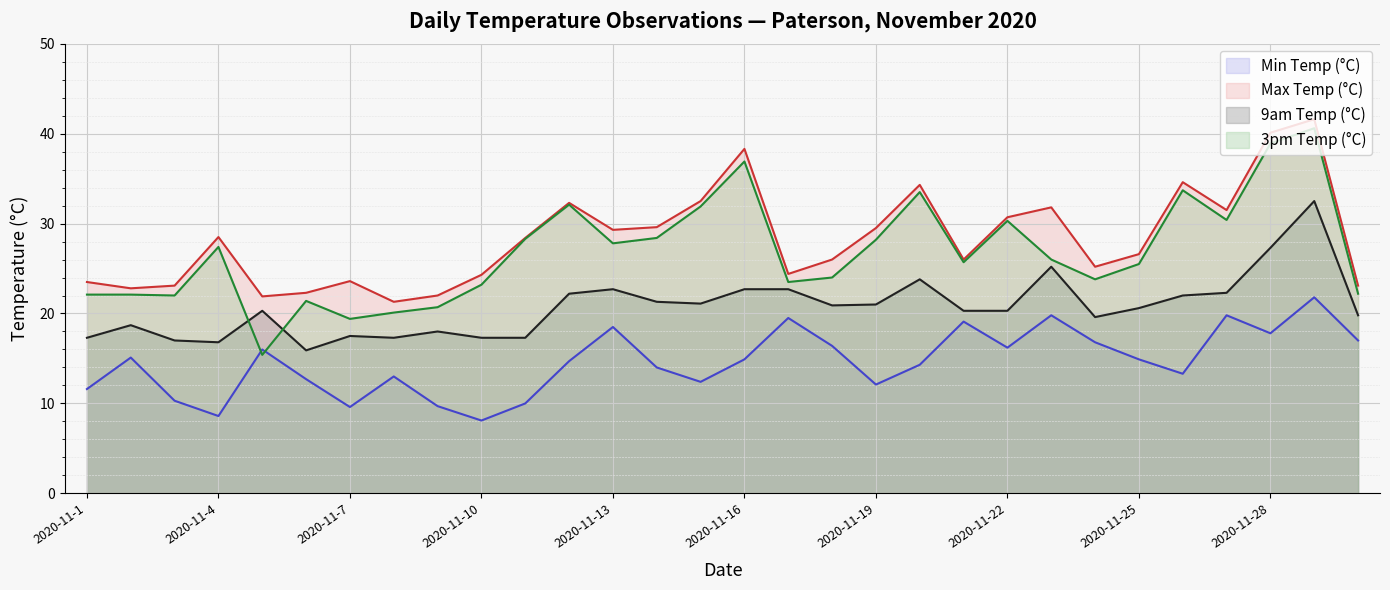

True or false: Min Temp (°C) and 9am Temp (°C) cross at least once.

False